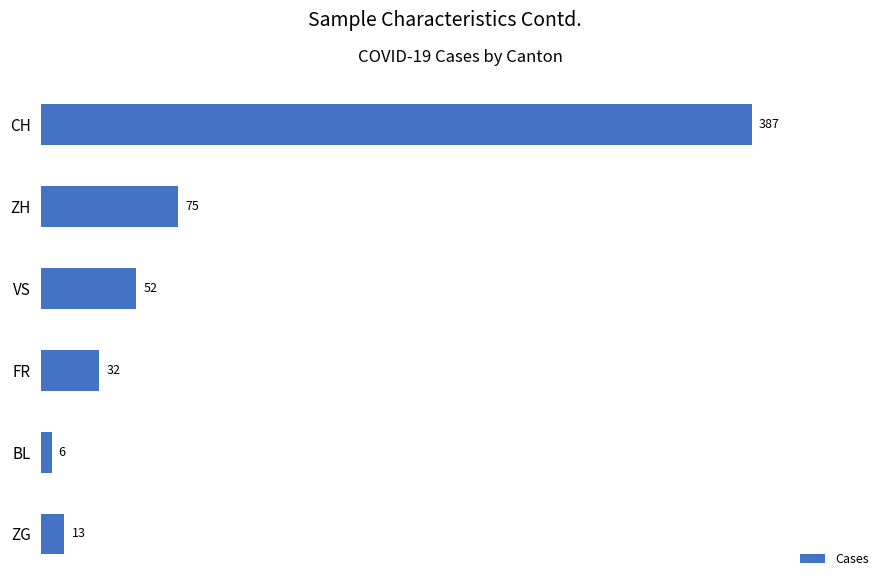

What is the average value?

94